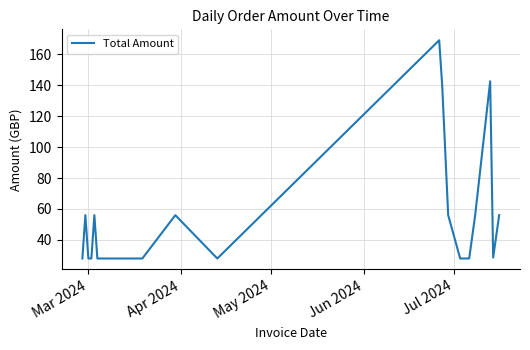

What is the greatest value displayed?

169.0